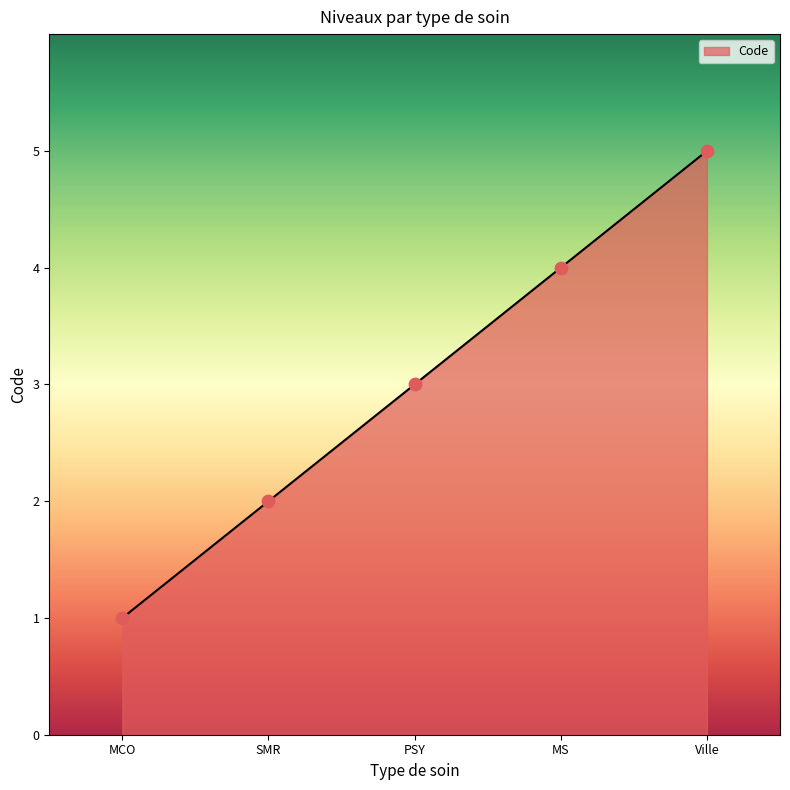

Between MS and MCO, which is larger?

MS